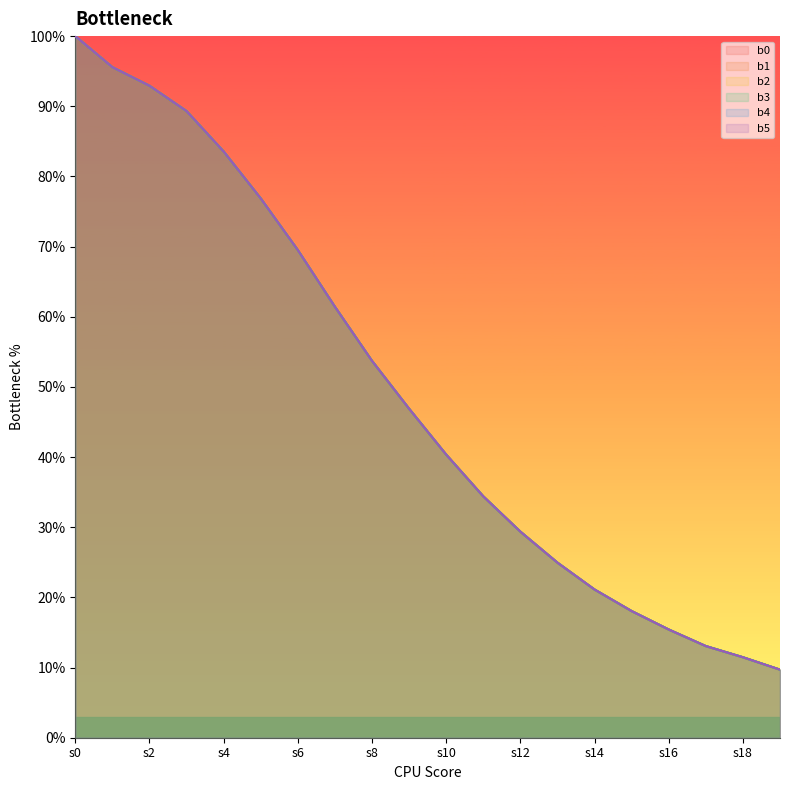

Read the b5 value at s12.

0.3